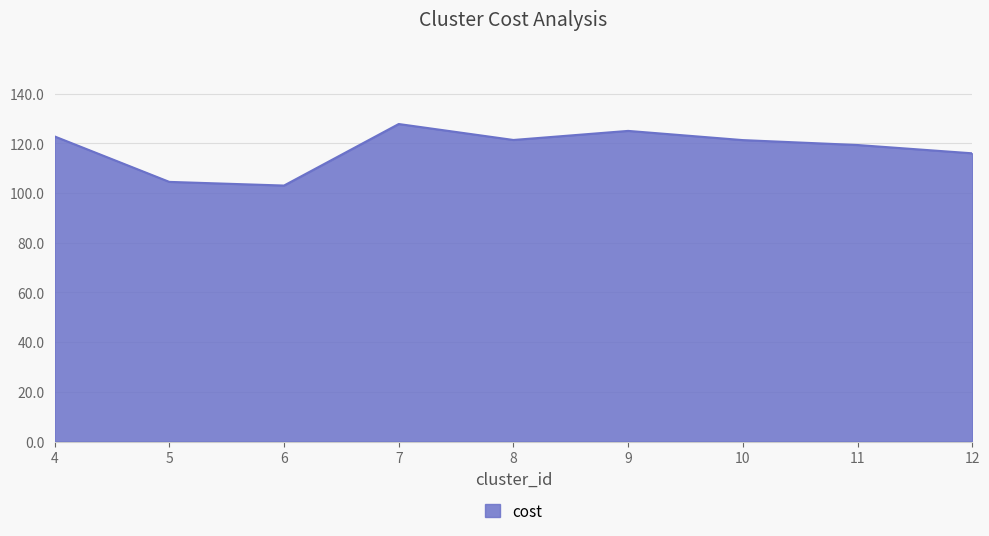

How many lines are shown in the chart?

1